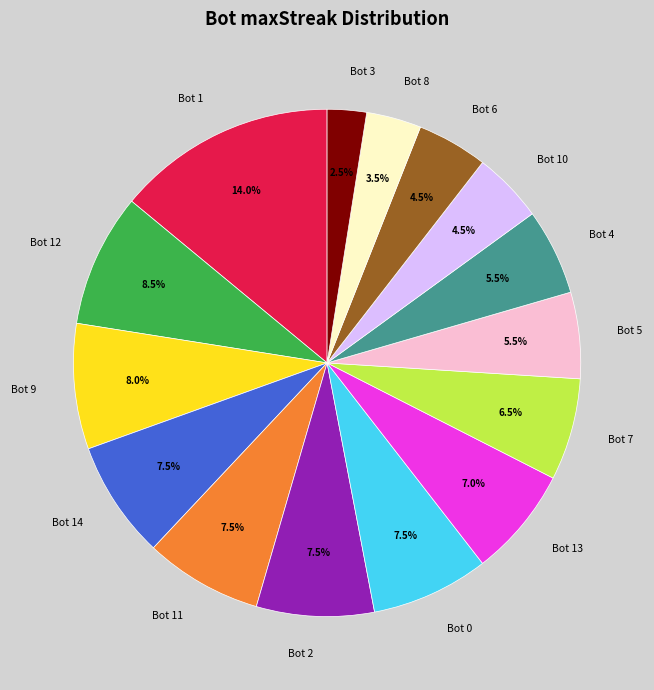

What percentage is NOT represented by Bot 8?

96.5%